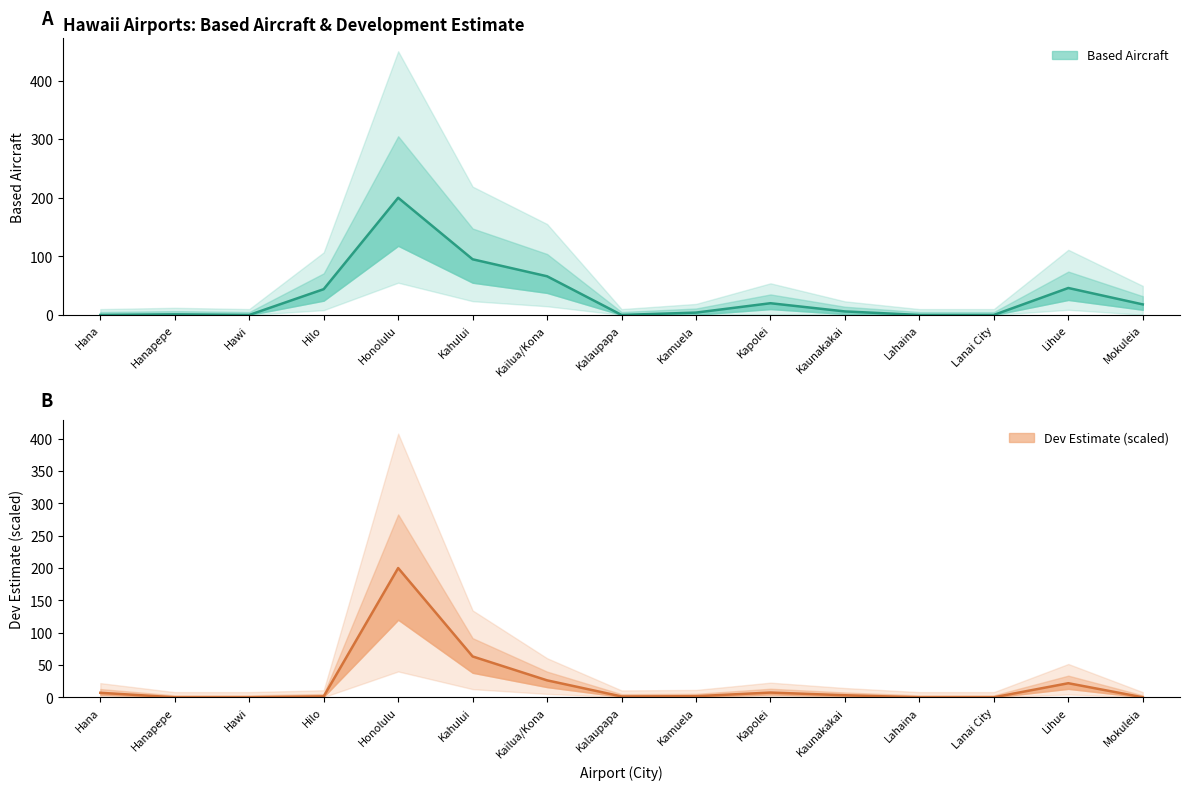

What is the approximate value of Dev Estimate (M) at Hilo?

1.5